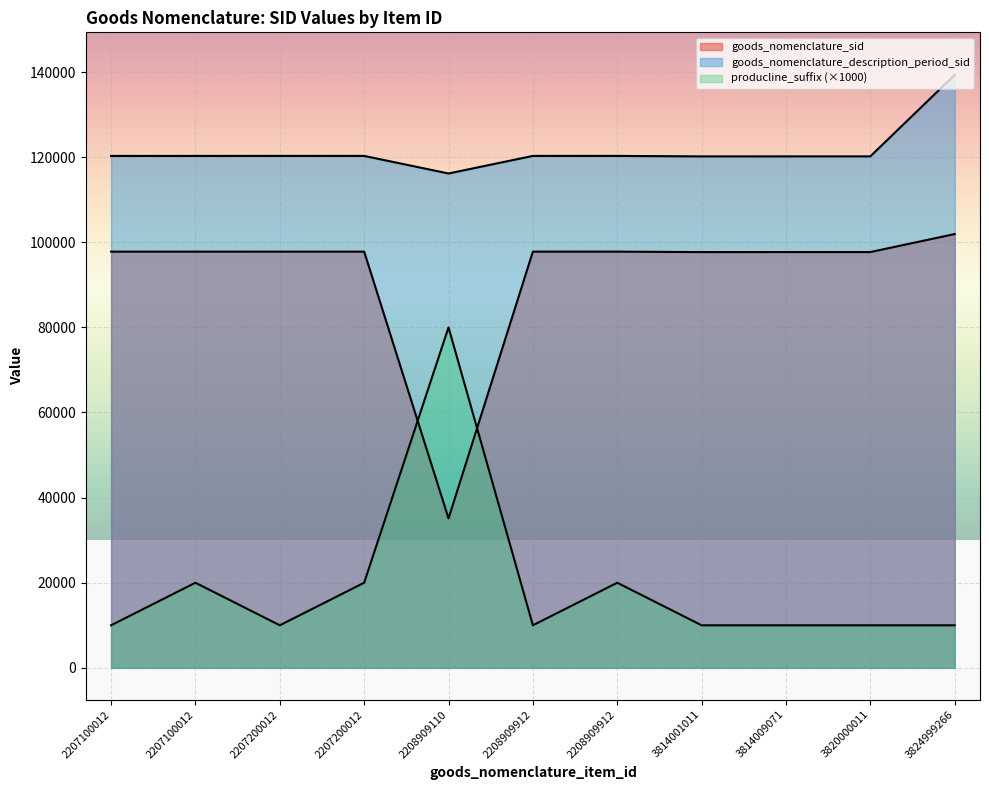

List the labels in order of goods_nomenclature_sid value, smallest first.

2208909110, 3814001011, 3814009071, 3820000011, 2207100012, 2207100012, 2207200012, 2207200012, 2208909912, 2208909912, 3824999266